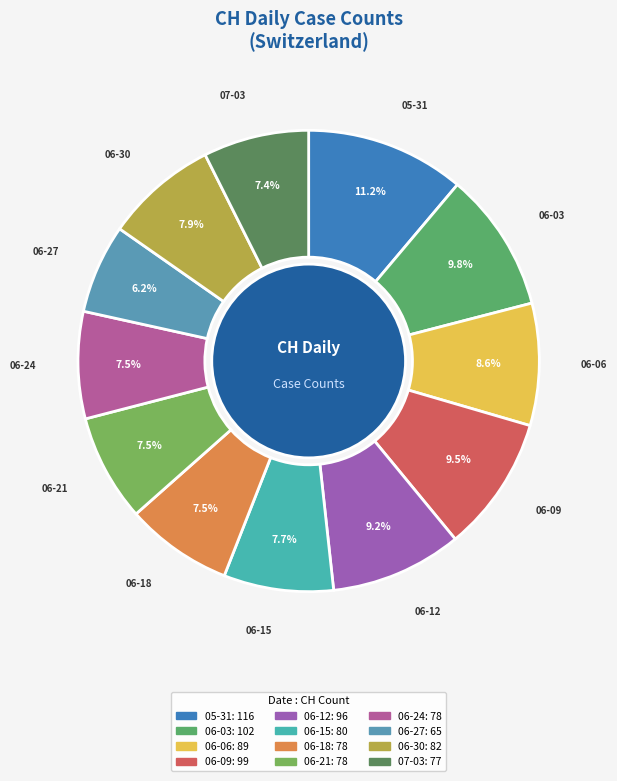

How many segments does this pie chart have?

12